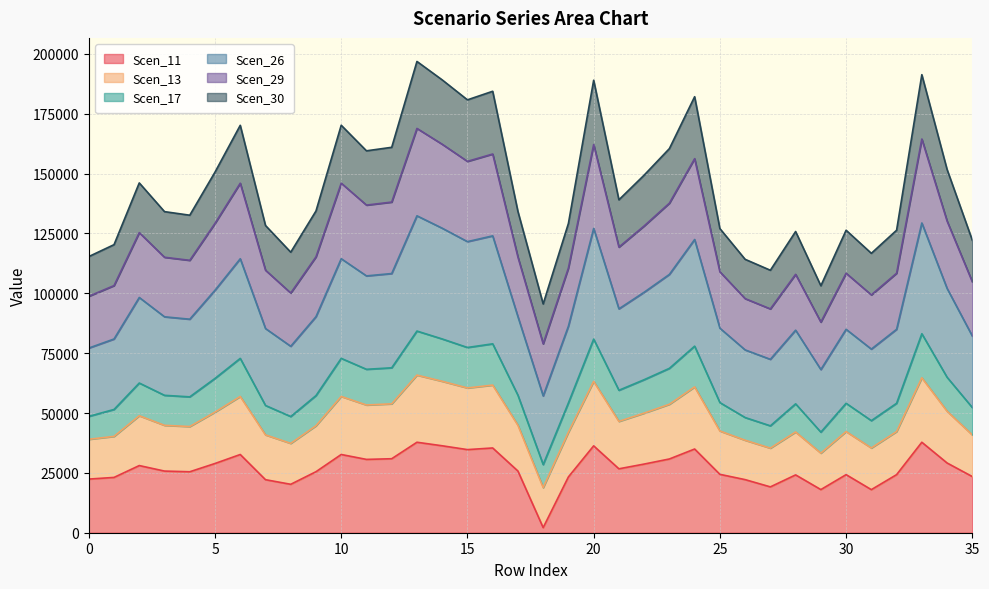

What is the maximum value for Scen_11?

37795.7